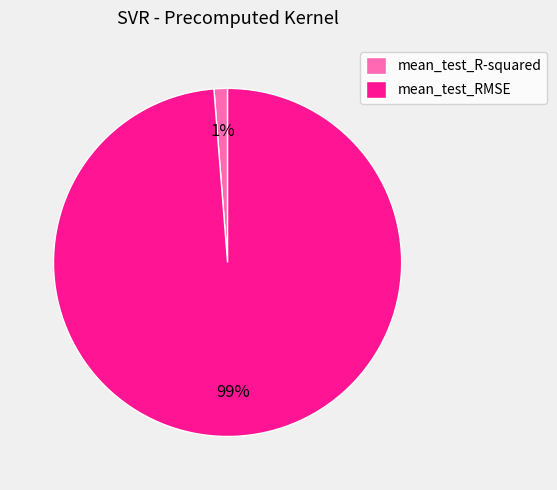

Is there a majority slice in this chart?

Yes